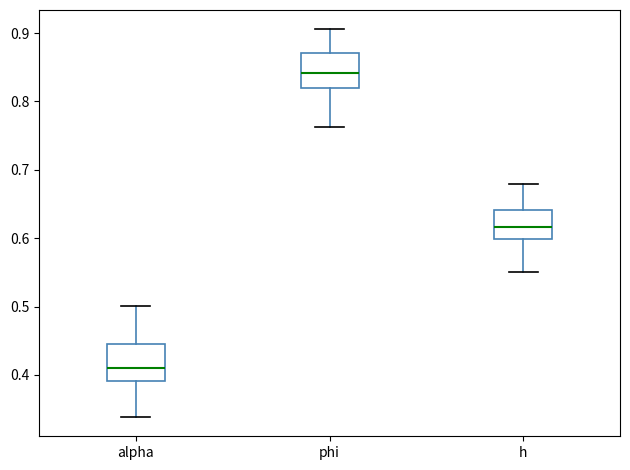

Where does the lower whisker of the box for phi end on the y-axis? The values are not printed on the chart, so give them approximately, as read against the axis.

0.76